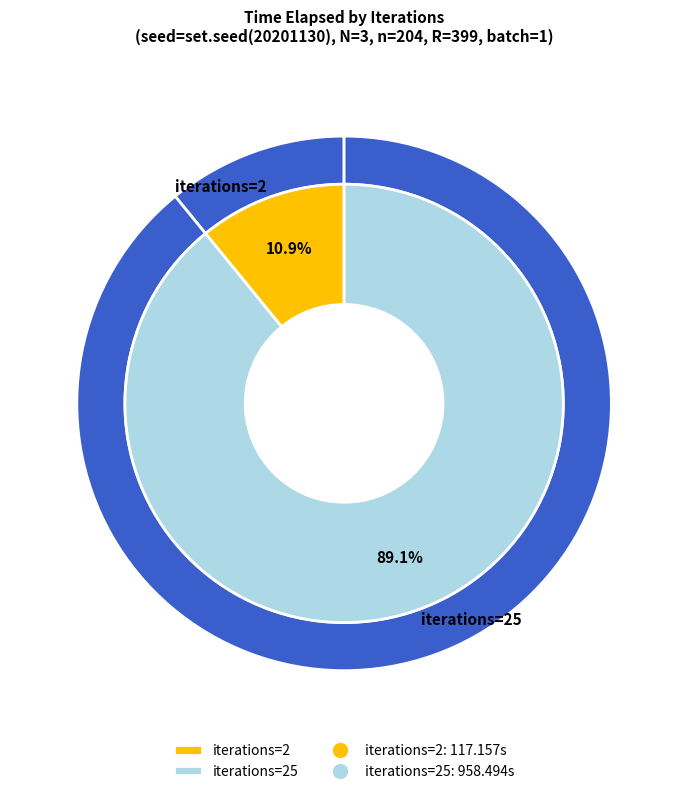

The 25 slice represents 89% of the pie. True or false?

True